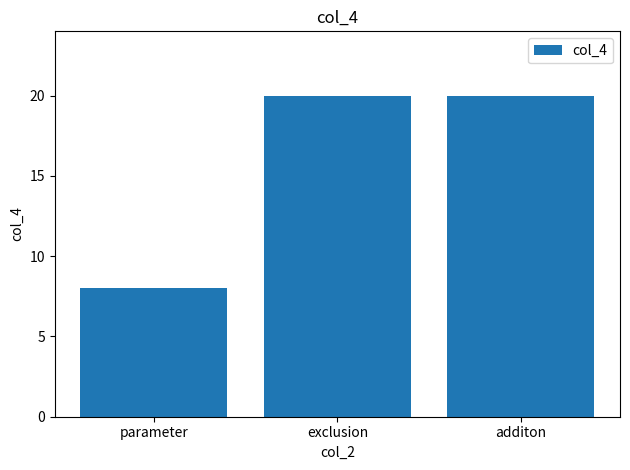

Between additon and parameter, which is larger?

additon